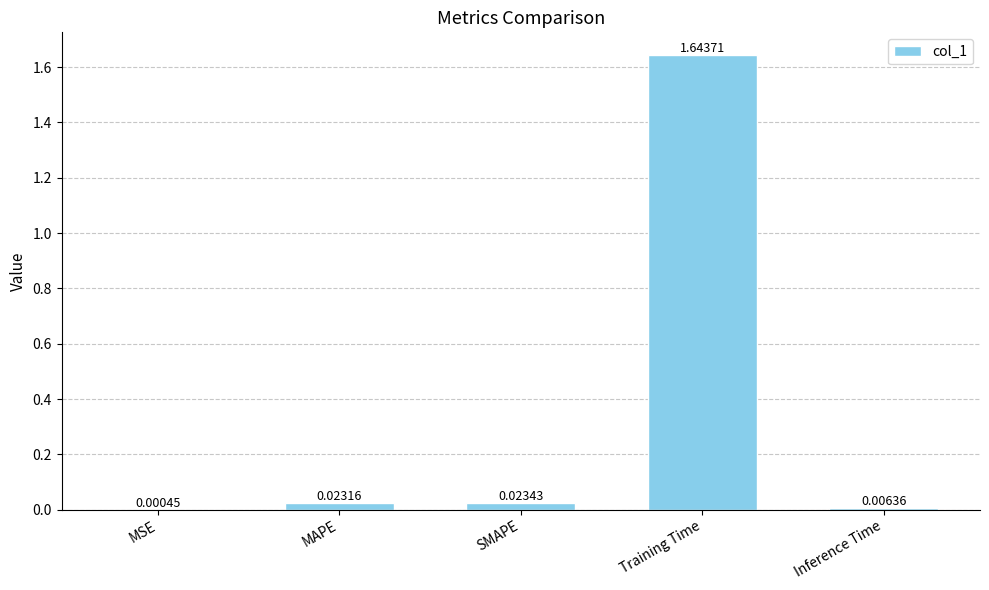

Are the bars horizontal?

No